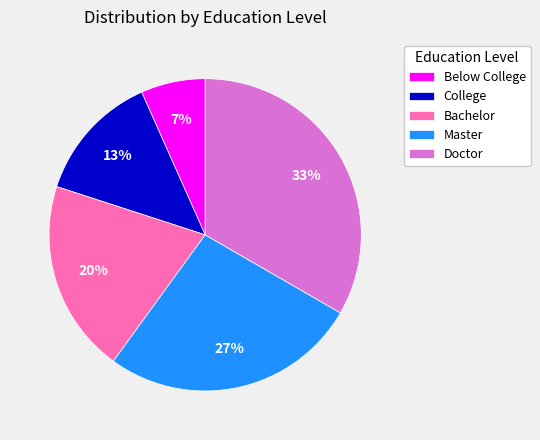

Count the number of slices in the pie.

5